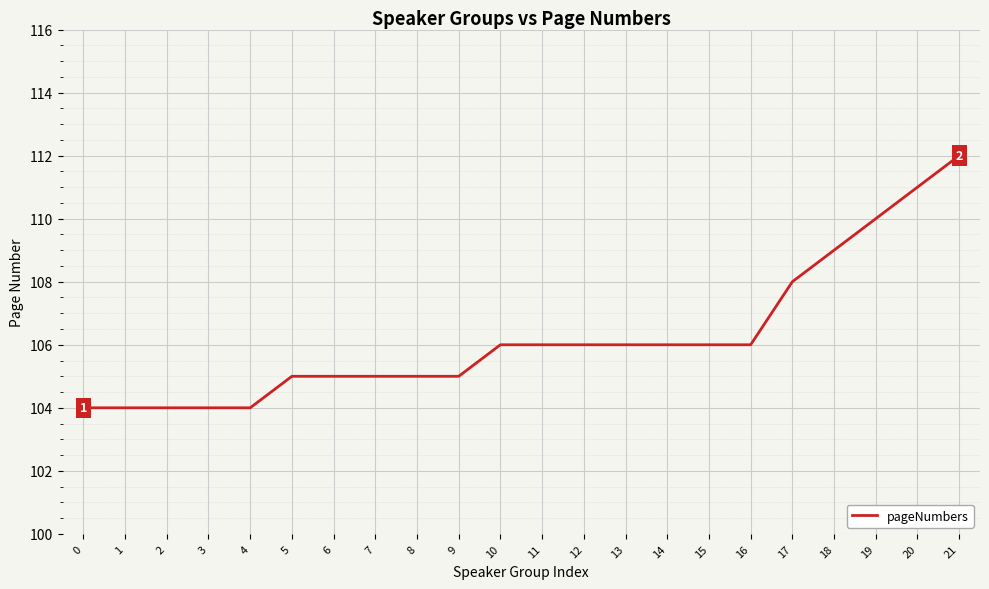

What is the sum of all values?

2337